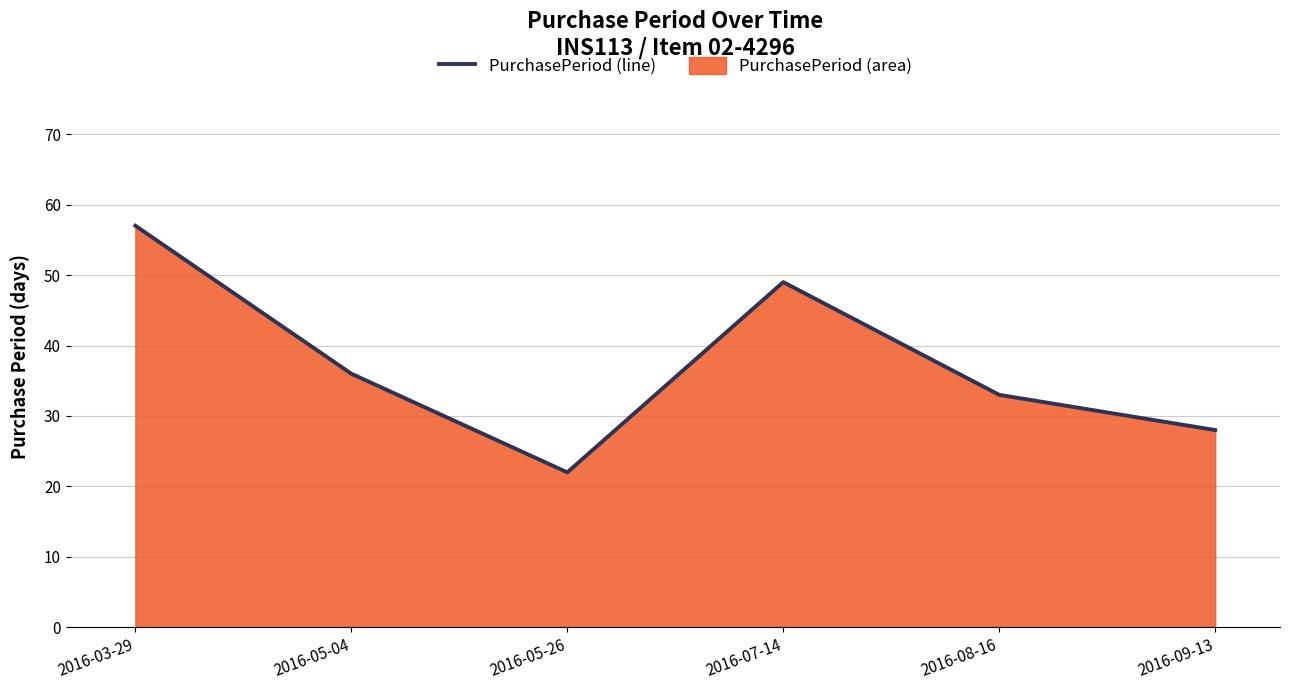

What is the difference between the maximum and minimum values?

35